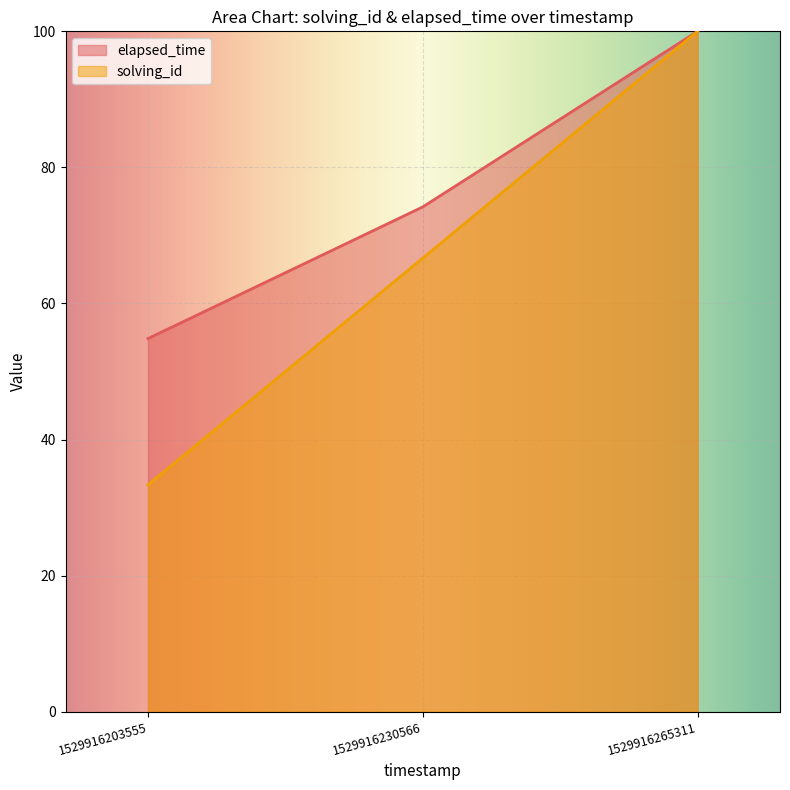

At which label does elapsed_time first exceed 74?

1529916230566